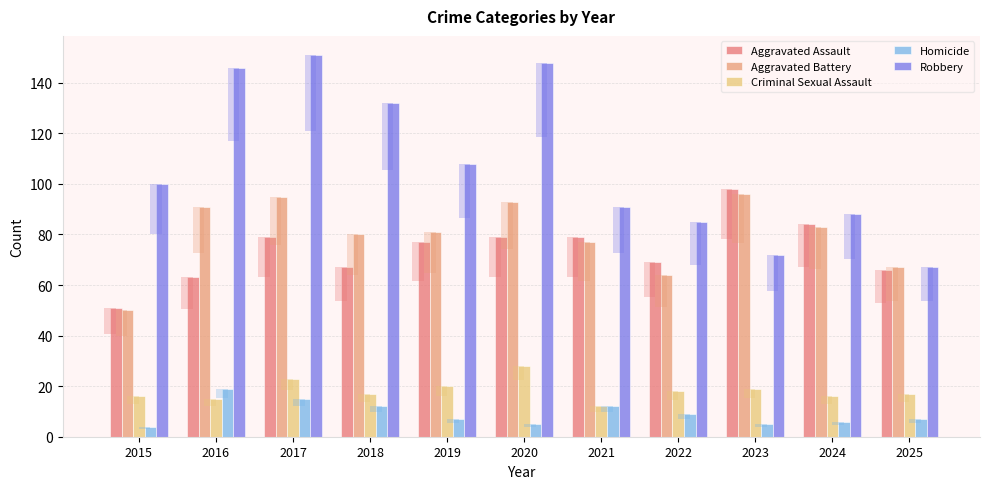

What is the value of the Robbery bar at the 4th from the left?

132